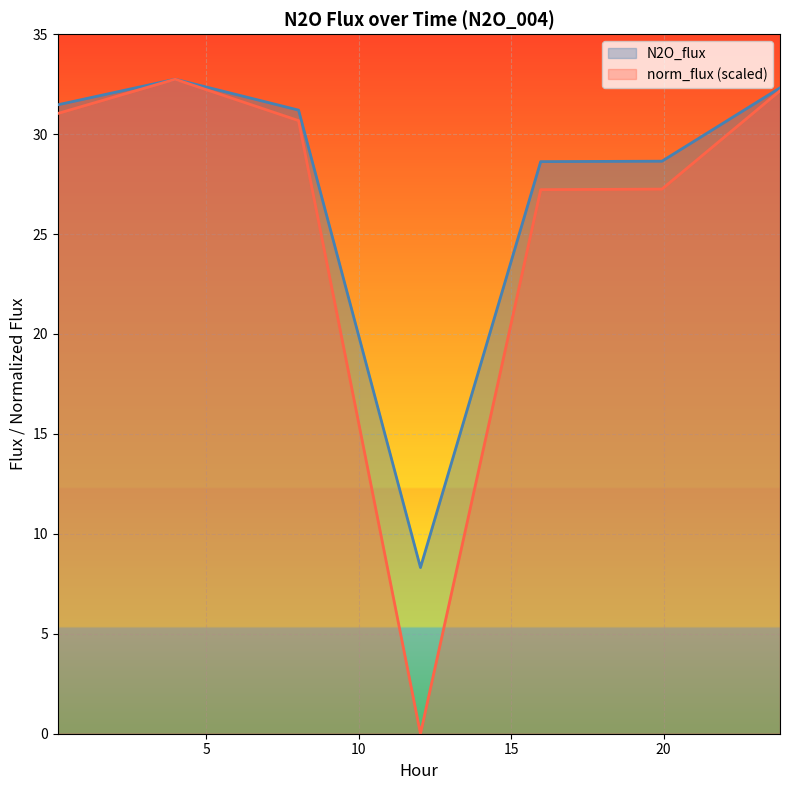

List the series in order of their overall mean, lowest first.

norm_flux (scaled), N2O_flux